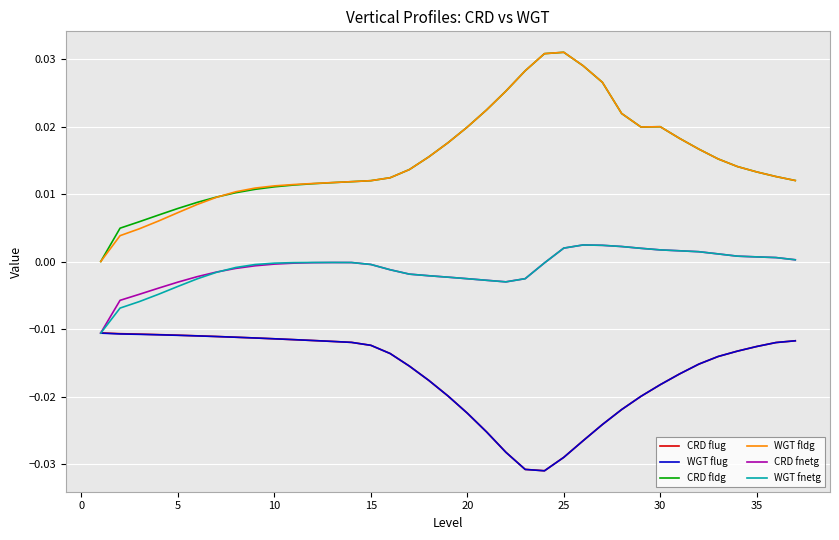

Which series has the widest spread of values?

WGT fldg